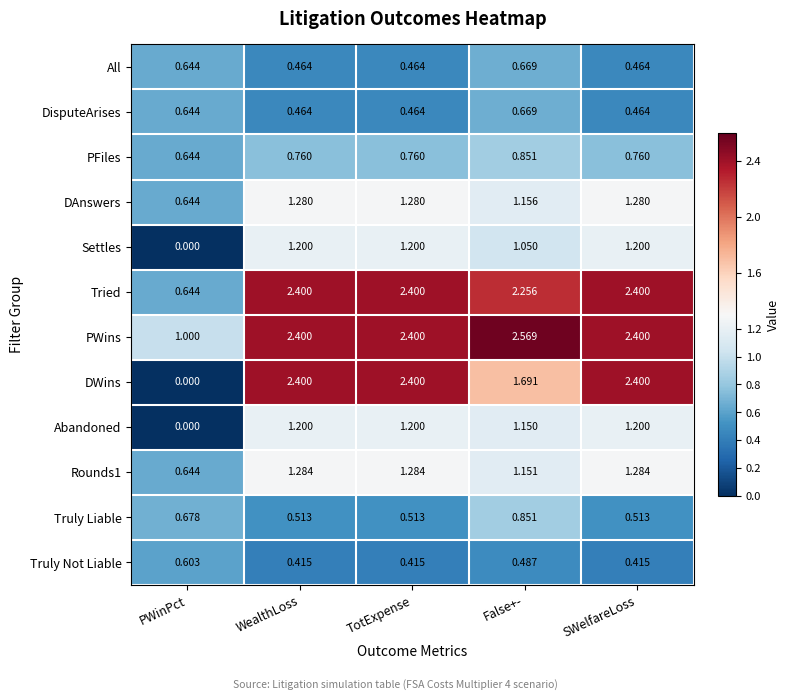

At which category does the chart reach its minimum across all series?

PWinPct